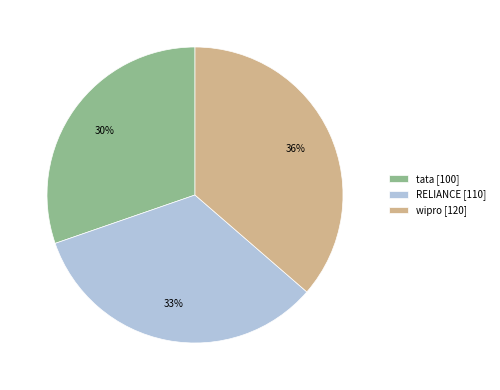

To the nearest percent, what is the difference between the wipro and tata slice percentages?

6%